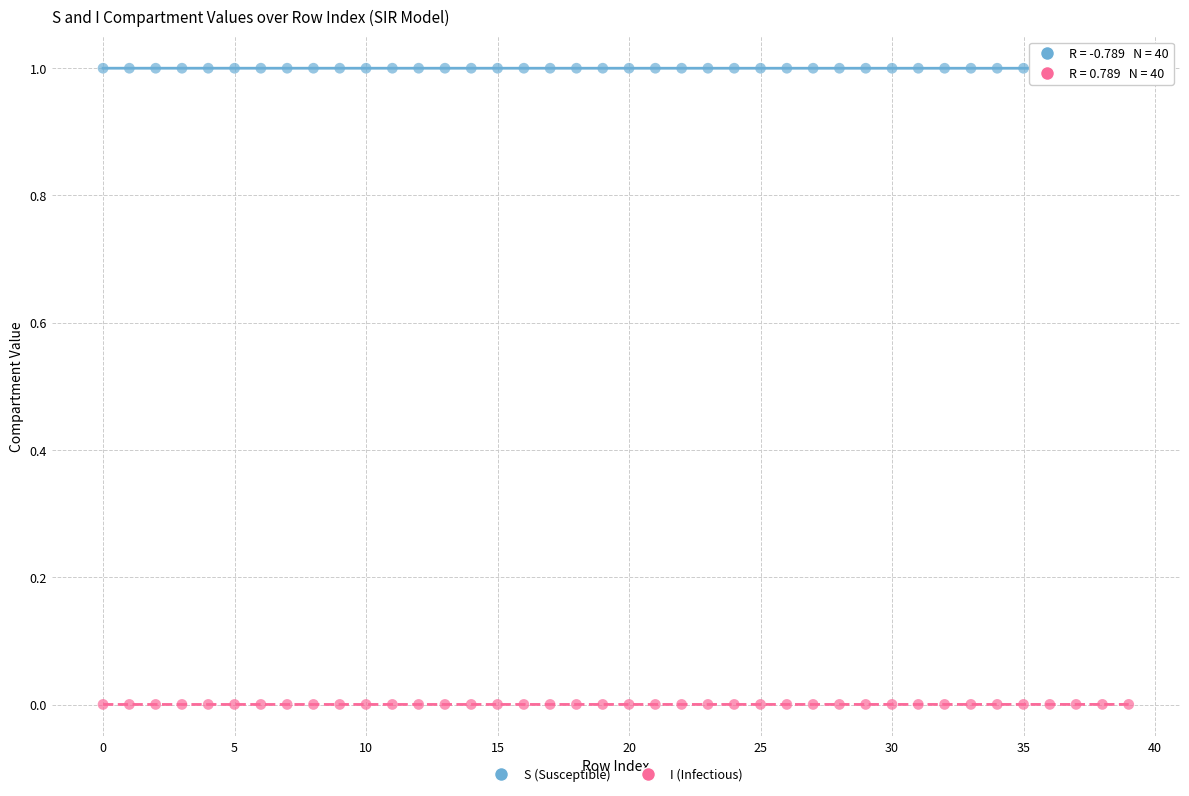

Which series contains the lowest Y value?

I (Infectious)